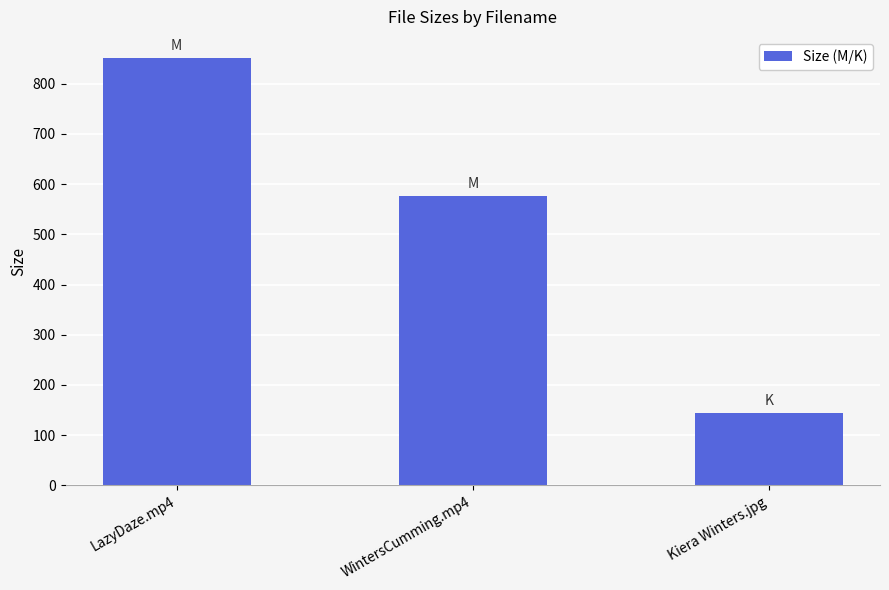

The value at WintersCumming.mp4 is 576.2. True or false?

True